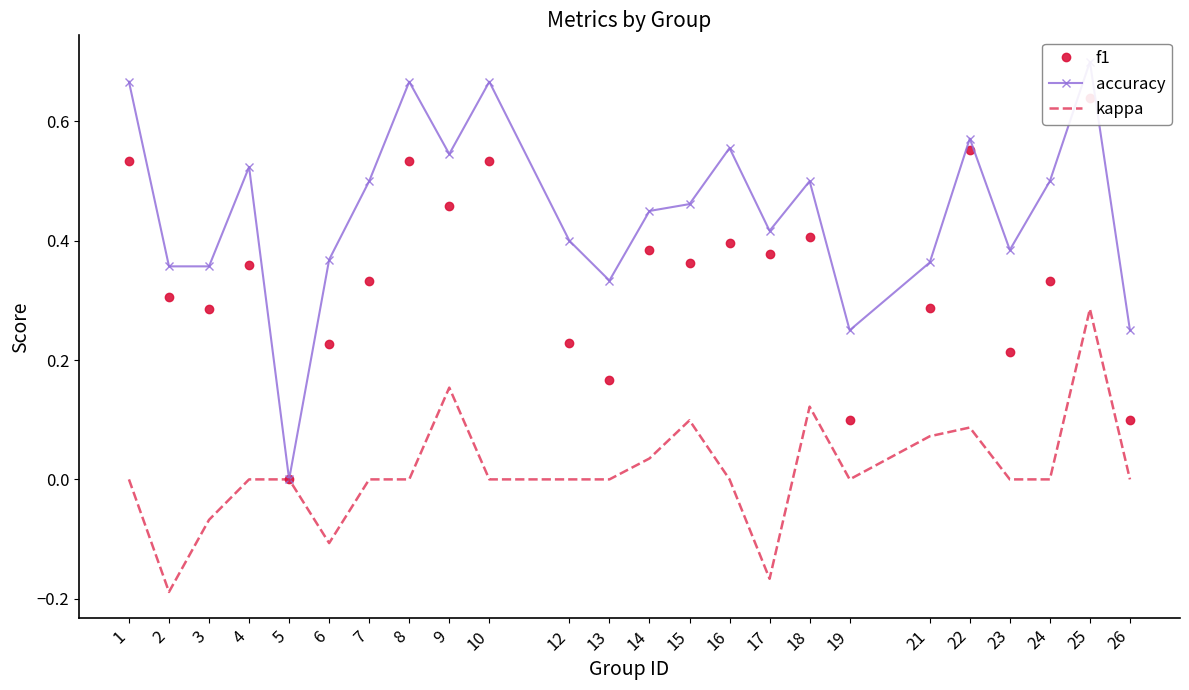

What is the minimum value shown in the chart?

-0.2